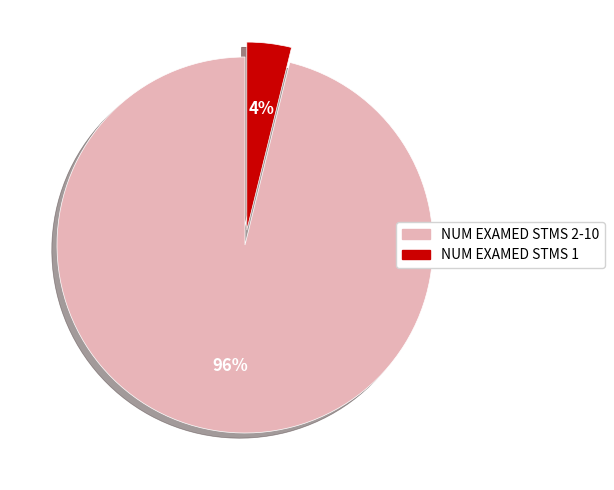

Is there a majority slice in this chart?

Yes